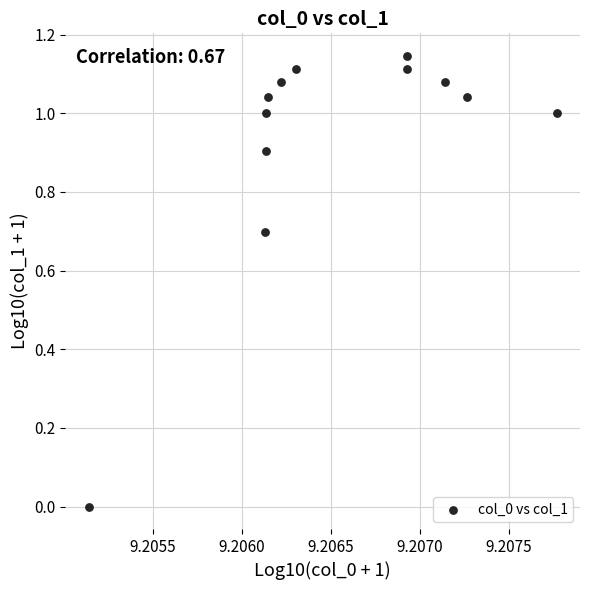

What is the average X value?

9.2